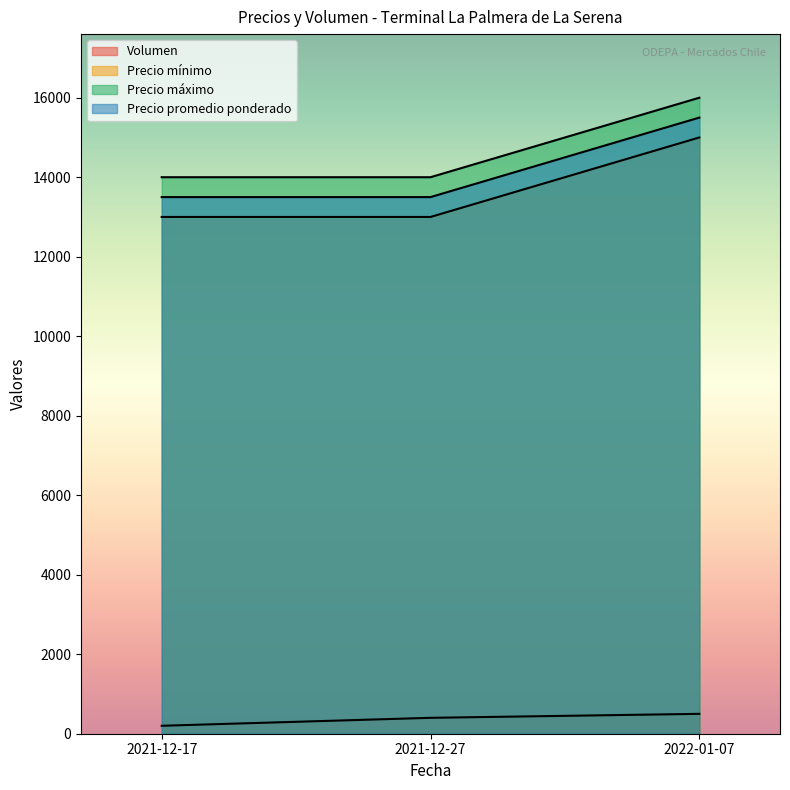

Reading left to right, what are all the values shown in this chart?

Volumen: 2021-12-17=200	2021-12-27=400	2022-01-07=500
Precio mínimo: 2021-12-17=13000	2021-12-27=13000	2022-01-07=15000
Precio máximo: 2021-12-17=14000	2021-12-27=14000	2022-01-07=16000
Precio promedio ponderado: 2021-12-17=13500	2021-12-27=13500	2022-01-07=15500